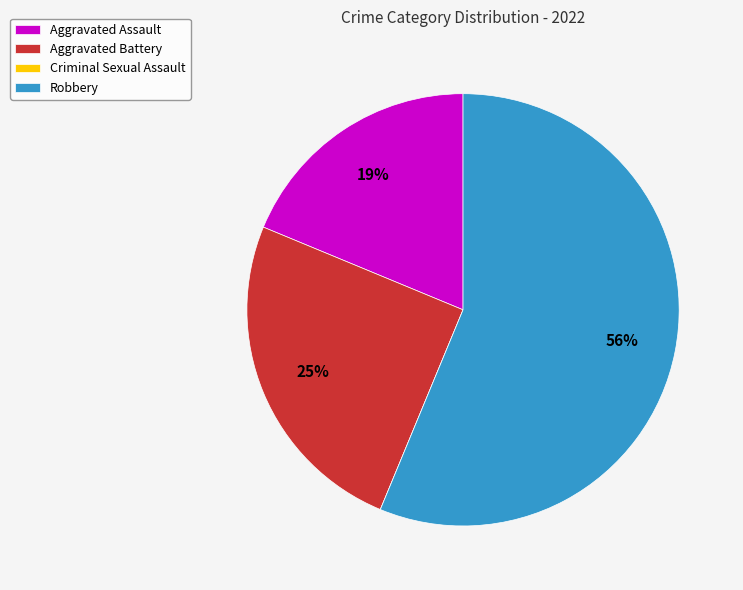

Approximately how many times larger is the value at Aggravated Assault compared to Robbery?

0.3